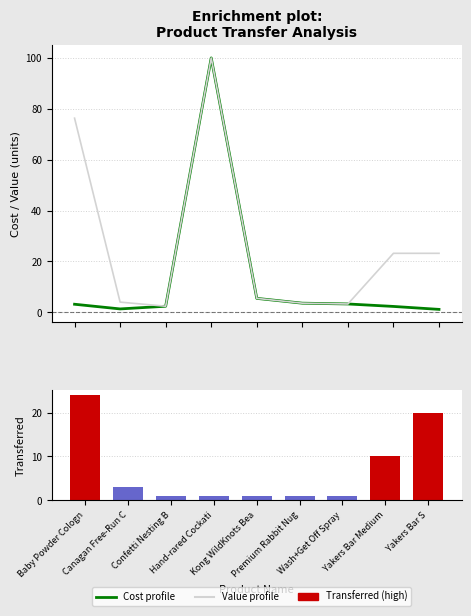

What position from the right is Premium Rabbit Nug?

4